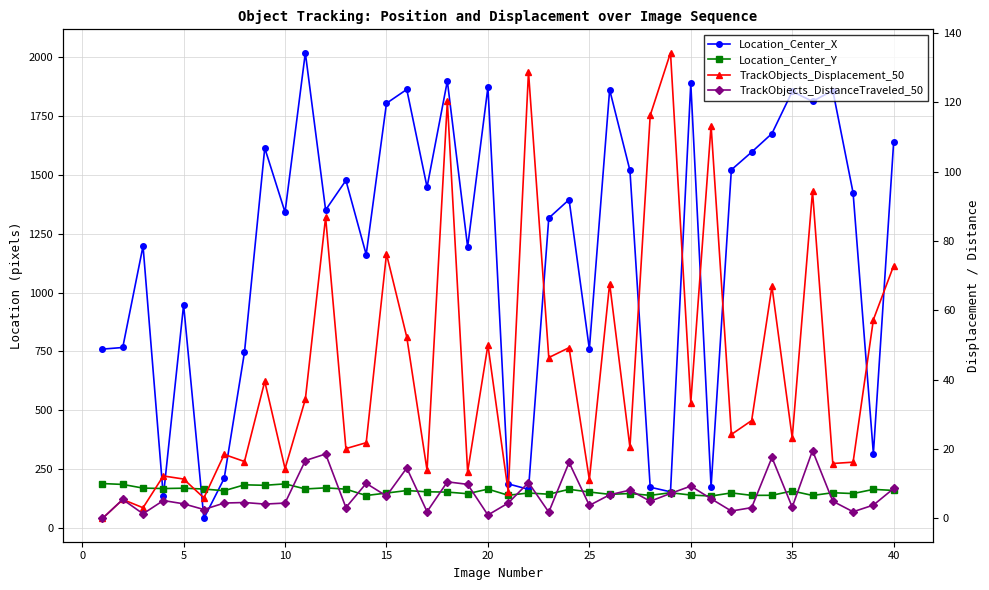

Which series has the largest total across all categories?

Location_Center_X